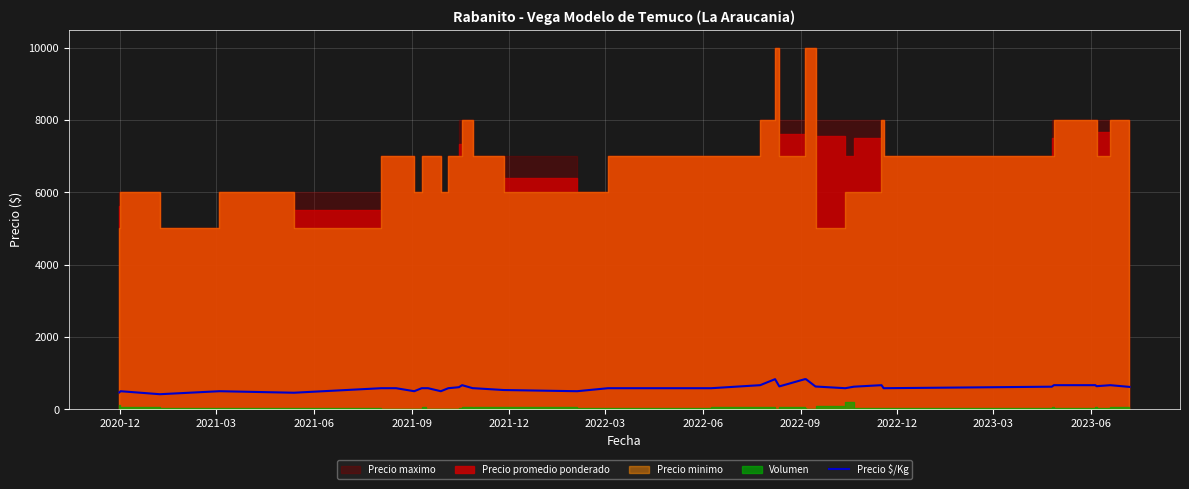

What is the label of the 29th point from the right?

2023-03